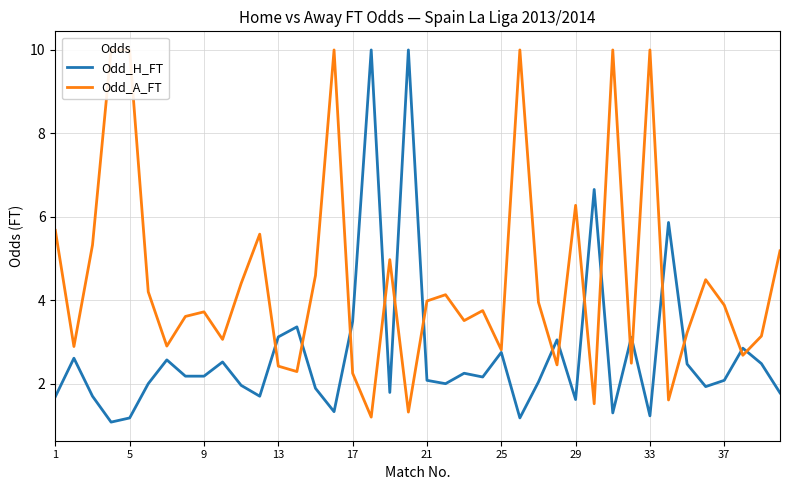

Reading left to right, list all the values displayed in this chart.

Odd_H_FT: 1.7	2.6	1.7	1.1	1.2	2.0	2.6	2.2	2.2	2.5	2.0	1.7	3.1	3.4	1.9	1.3	3.5	10.0	1.8	10.0	2.1	2.0	2.2	2.2	2.8	1.2	2.0	3.0	1.6	6.7	1.3	3.1	1.2	5.9	2.5	1.9	2.1	2.9	2.5	1.8
Odd_A_FT: 5.7	2.9	5.3	10.0	10.0	4.2	2.9	3.6	3.7	3.1	4.4	5.6	2.4	2.3	4.6	10.0	2.2	1.2	5.0	1.3	4.0	4.1	3.5	3.8	2.8	10.0	4.0	2.5	6.3	1.5	10.0	2.5	10.0	1.6	3.2	4.5	3.9	2.7	3.1	5.2